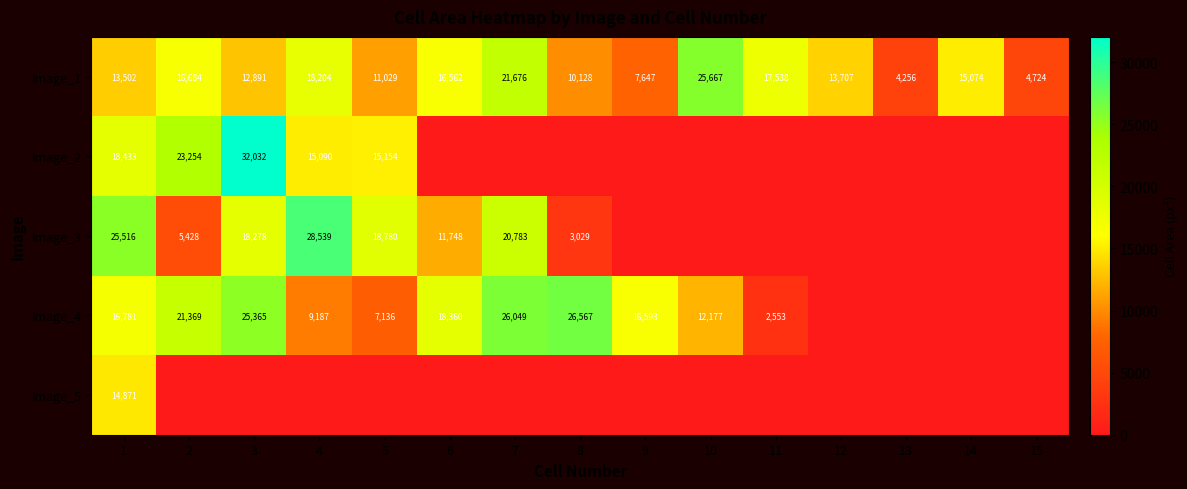

Read the Image_1 value at 6, to the nearest 100.

16600